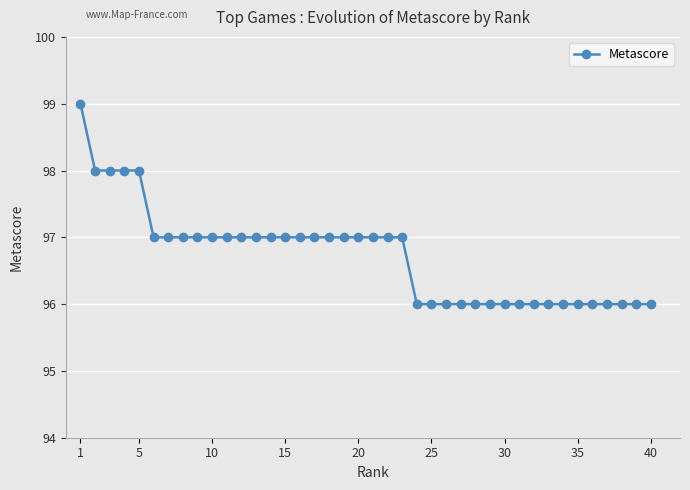

What is the value of the 34th point from the left?

96